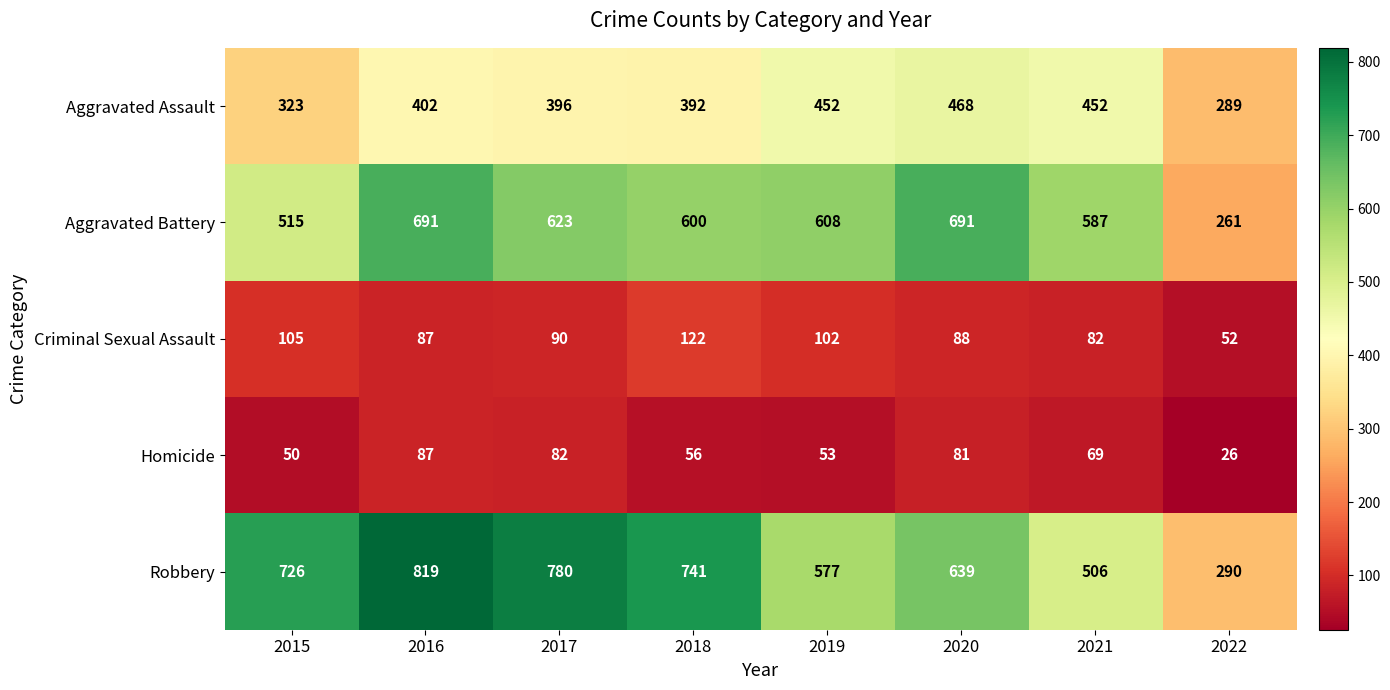

Where does the Homicide series first go above 69?

2016